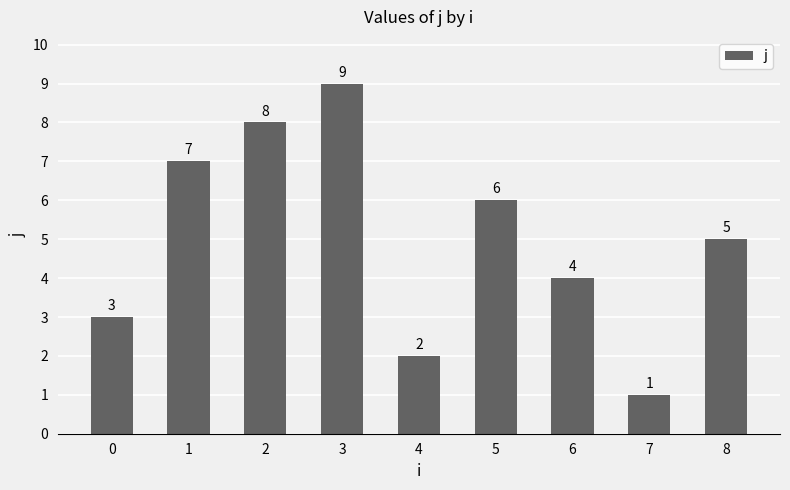

What is the minimum value shown in the chart?

1